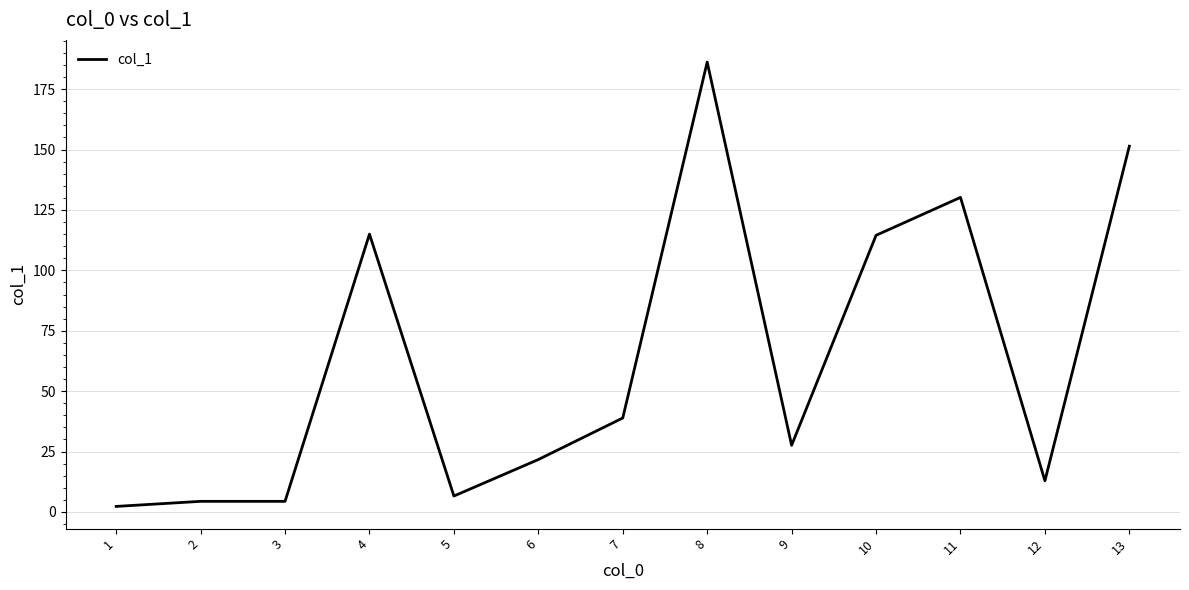

True or false: the data shows 130.0 at 8.

False